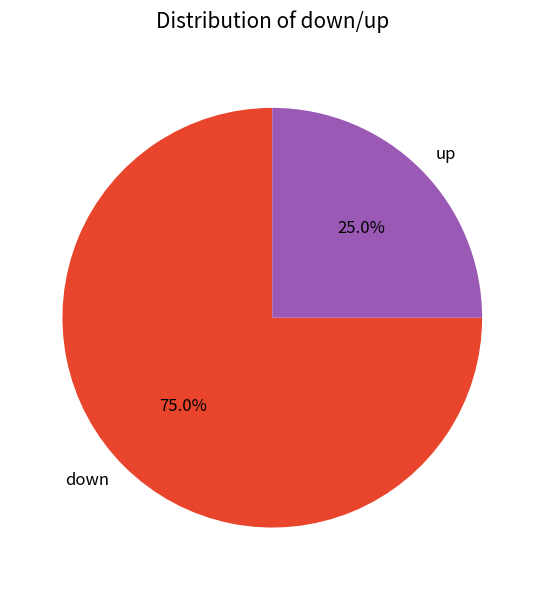

To the nearest percent, what is the combined percentage of down and up?

100%